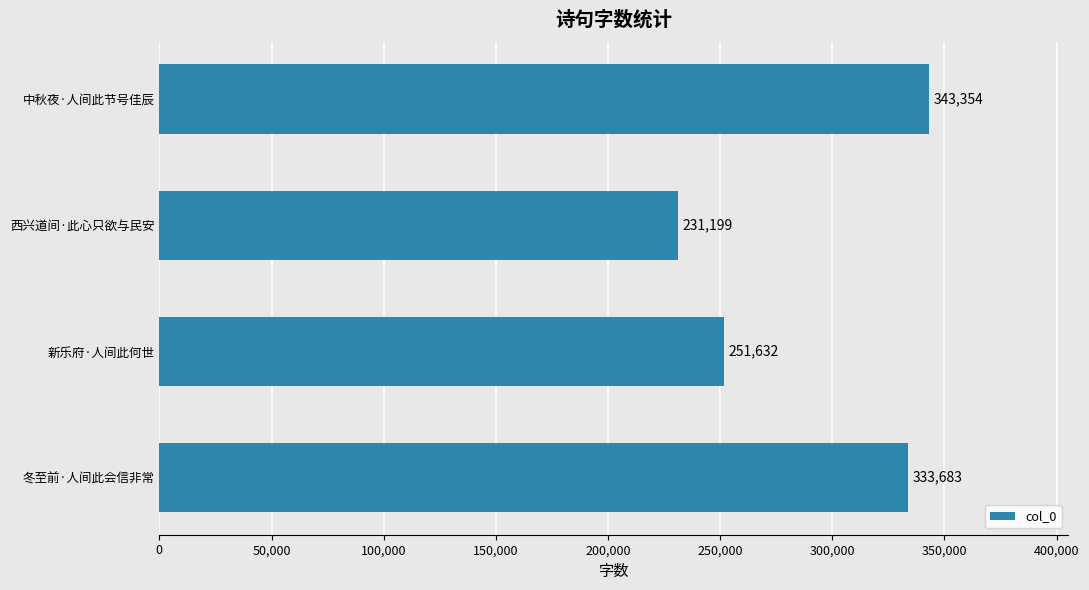

What is the difference between the second highest and second lowest values?

82051